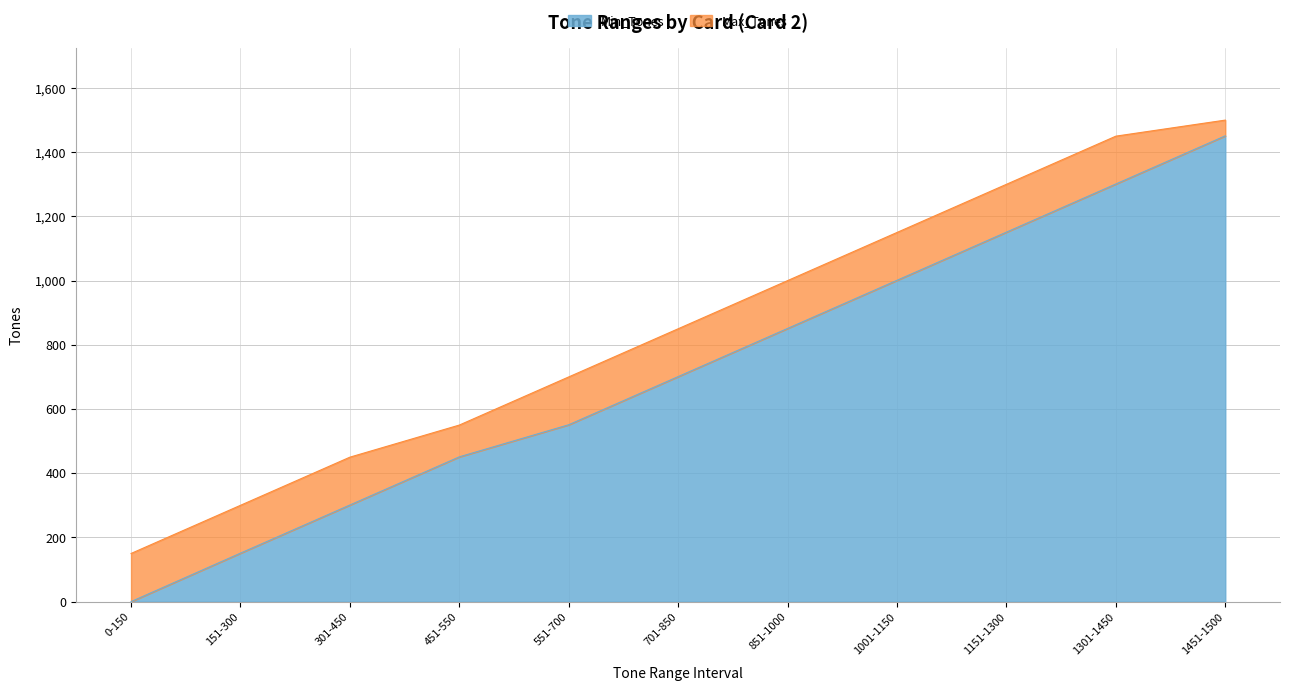

List the series in order of their overall mean, highest first.

Max_Tones, Min_Tones